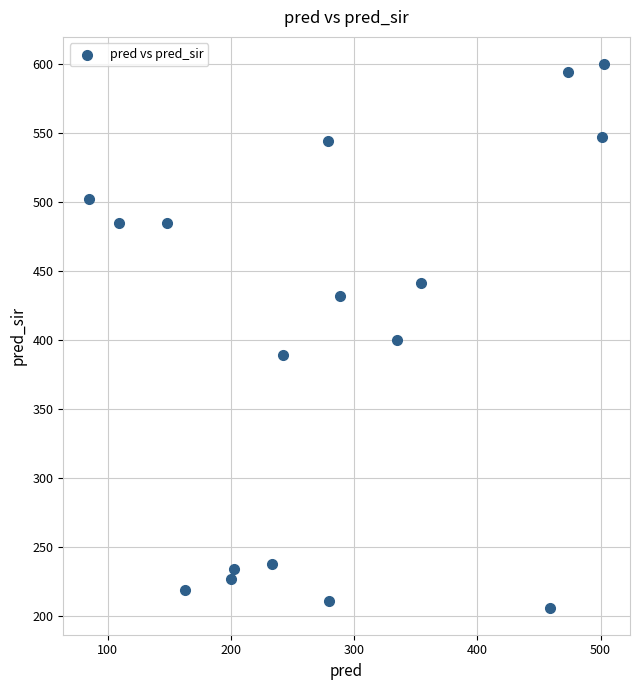

What is the range of X values (max minus min)?

418.0